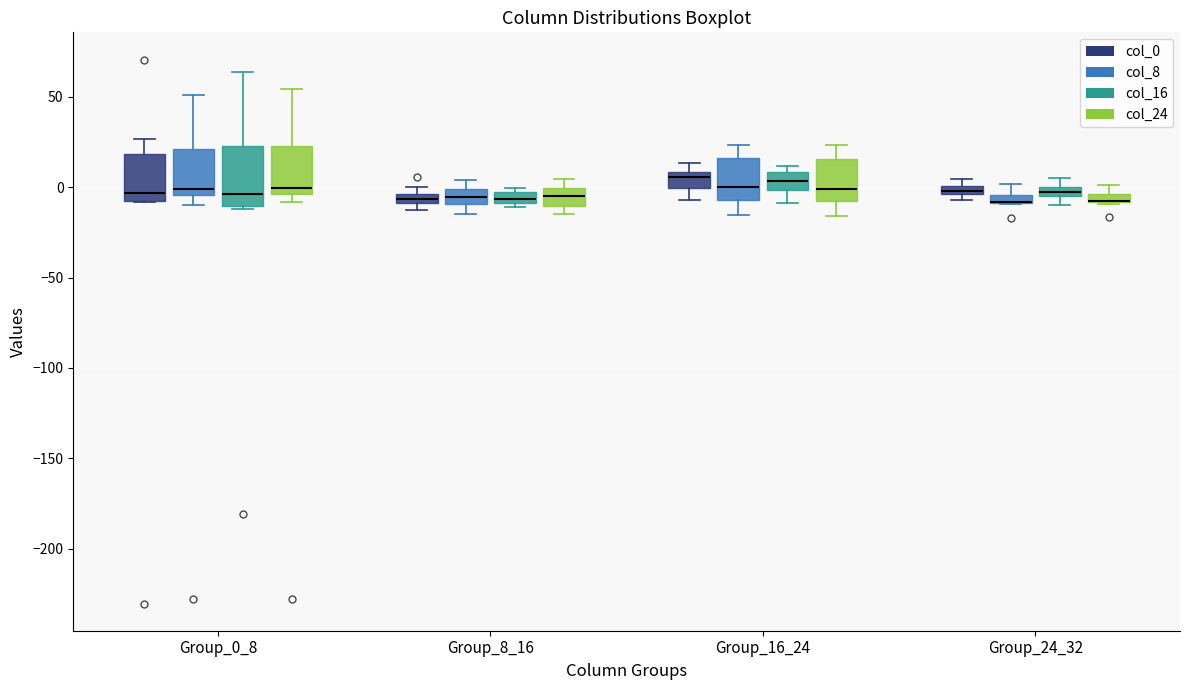

Where is the lower edge of the box for Group_8_16 (col_24) on the y-axis? The values are not printed on the chart, so give them approximately, as read against the axis.

-10